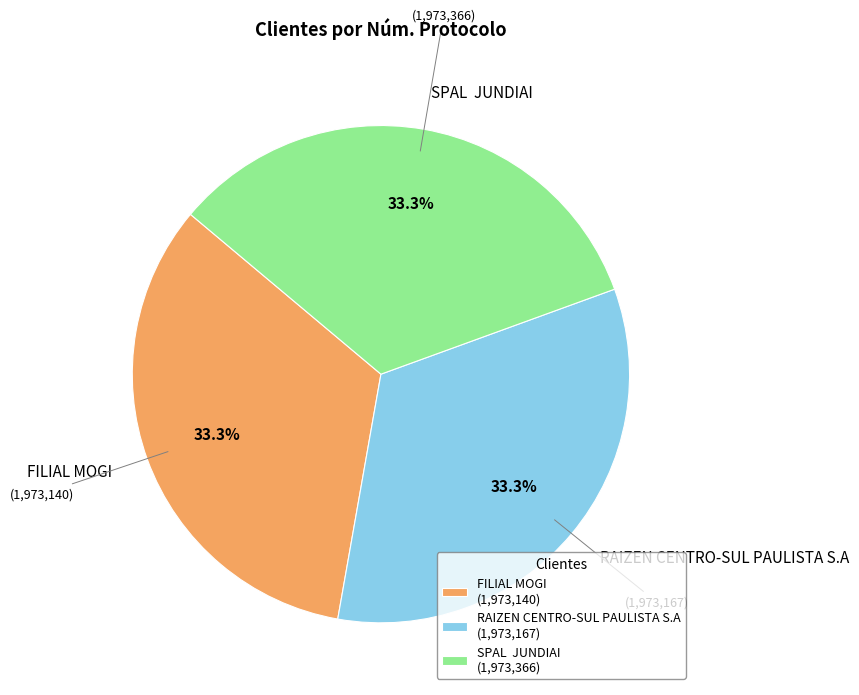

What is the ratio of the value at SPAL JUNDIAI to the value at RAIZEN CENTRO-SUL PAULISTA S.A?

1.0